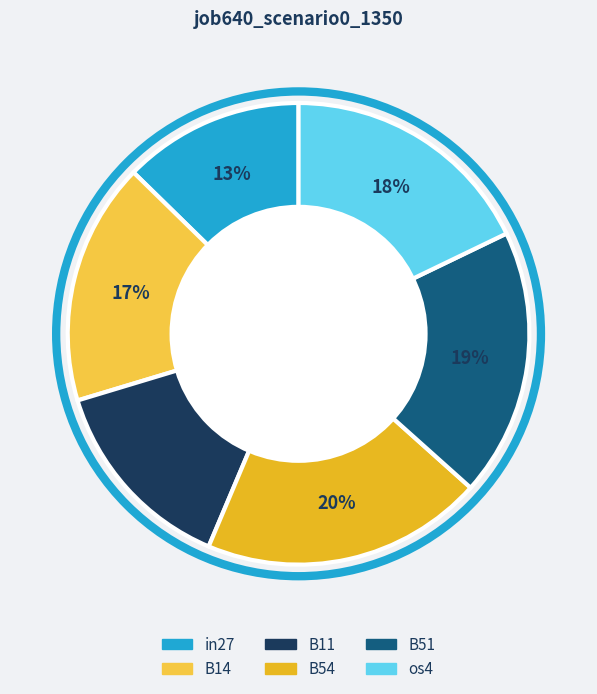

Count the number of slices in the pie.

6